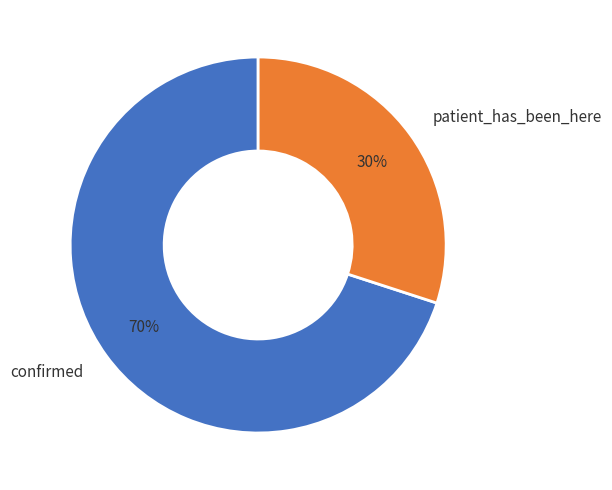

To the nearest percent, what is the combined percentage of patient_has_been_here and confirmed?

100%